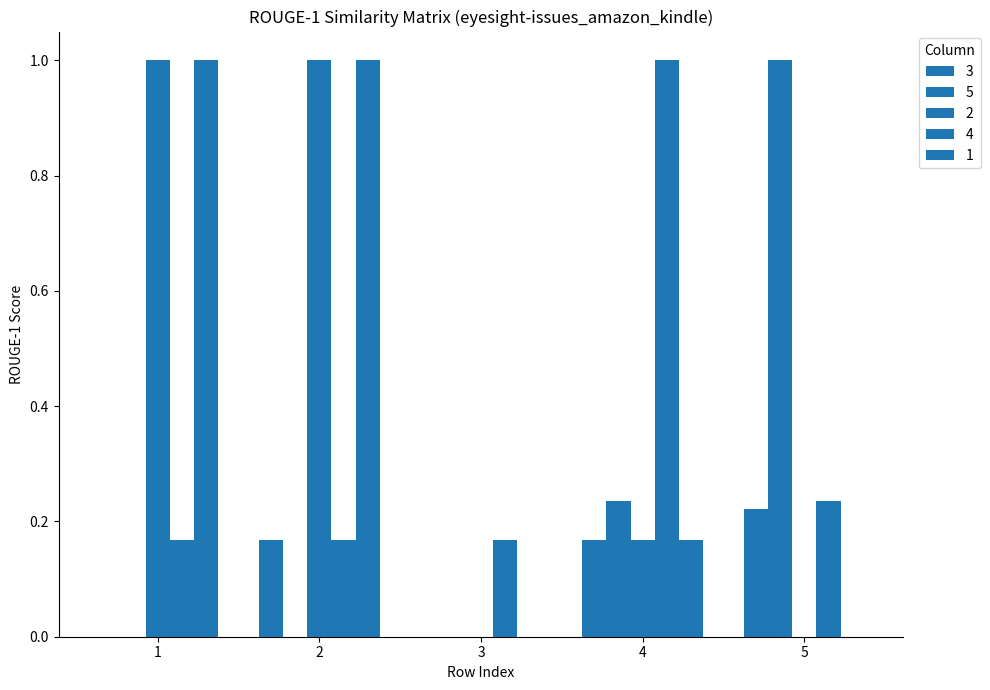

Rank the series at 4 from highest to lowest value.

4, 5, 3, 2, 1